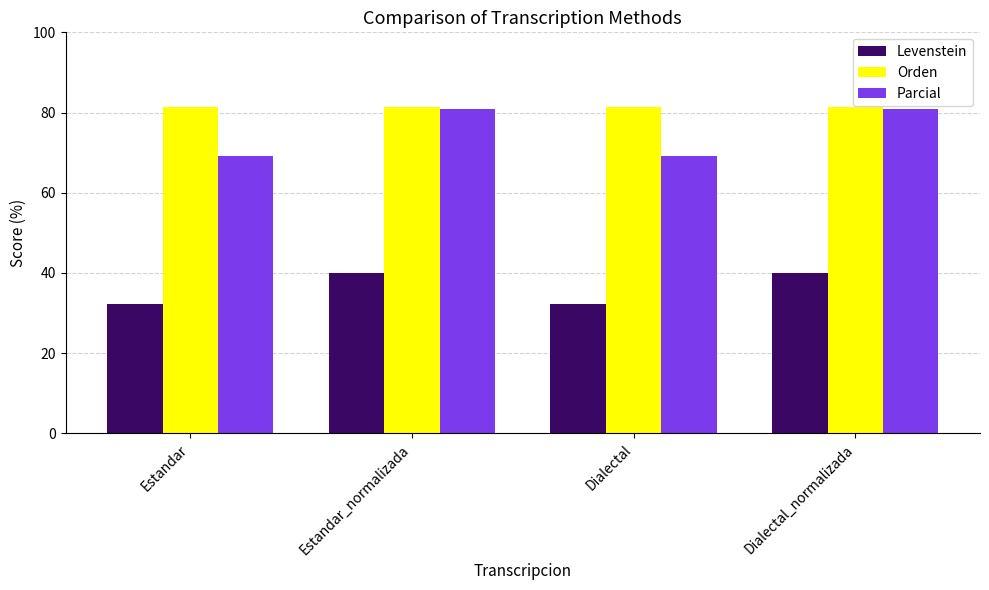

What is the value of the Parcial bar at the 2nd from the left?

80.9